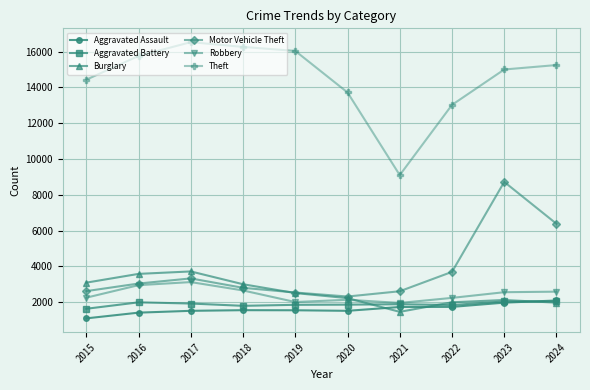

What is the sum of all Theft values?

145140